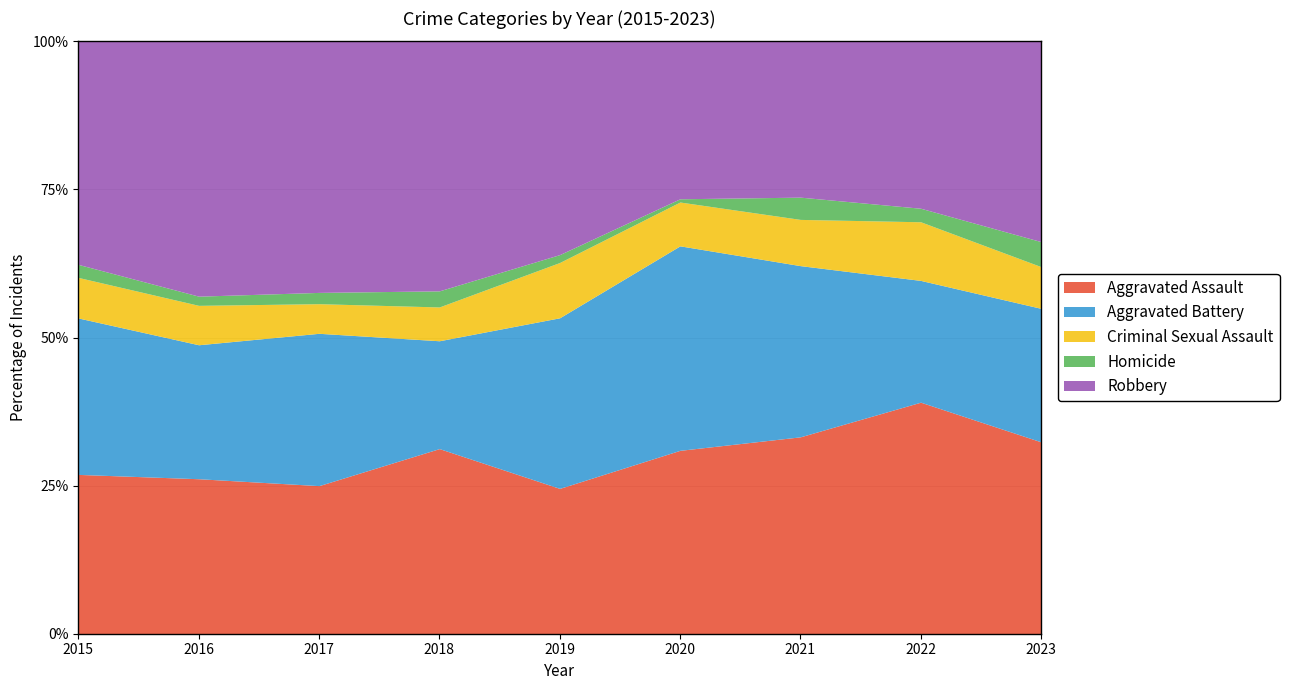

What is the total value across all series at 2017?

100.0